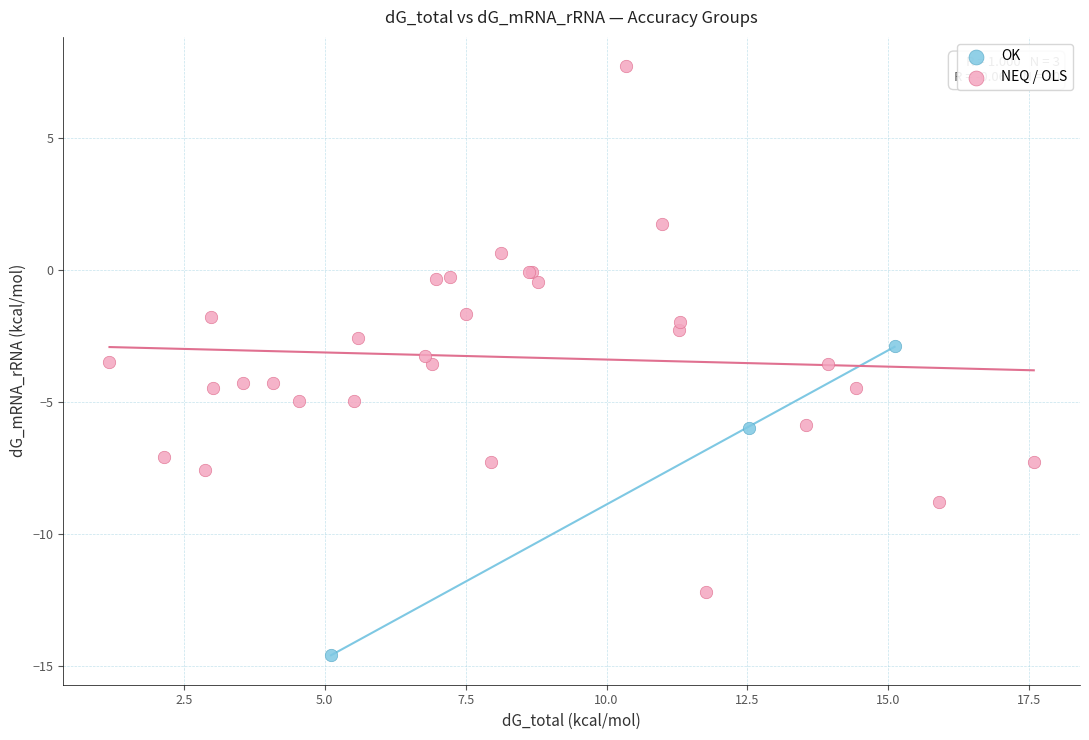

Which series has the largest Y range (max minus min)?

NEQ / OLS